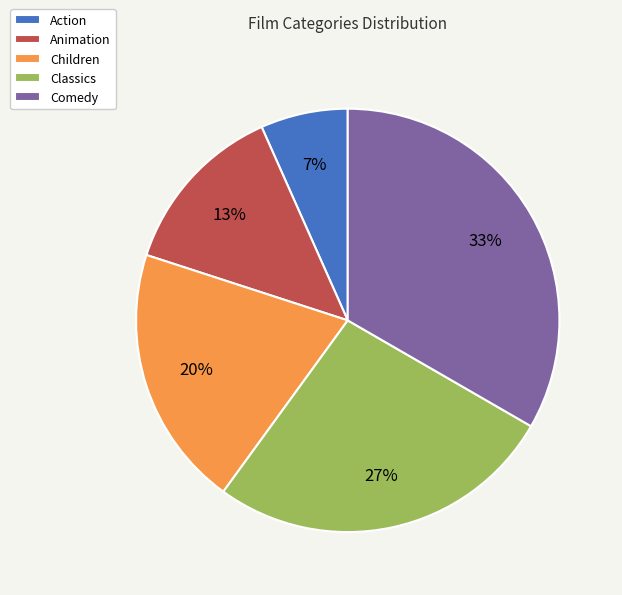

To the nearest percent, what is the difference between the Action and Children slice percentages?

13%